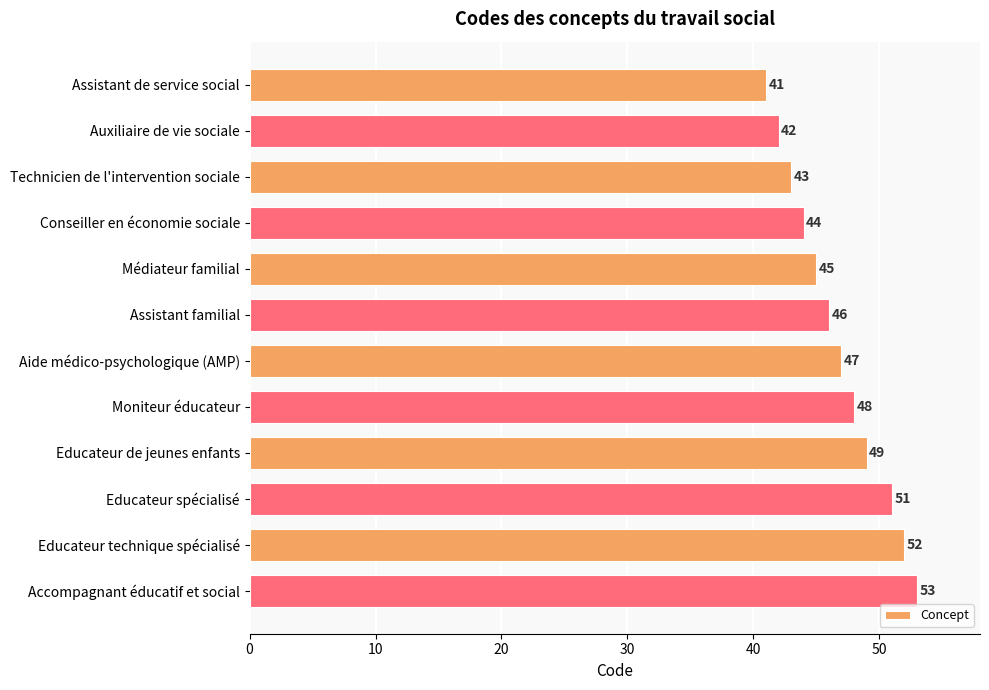

The chart shows a value of 51 at Educateur spécialisé. True or false?

True